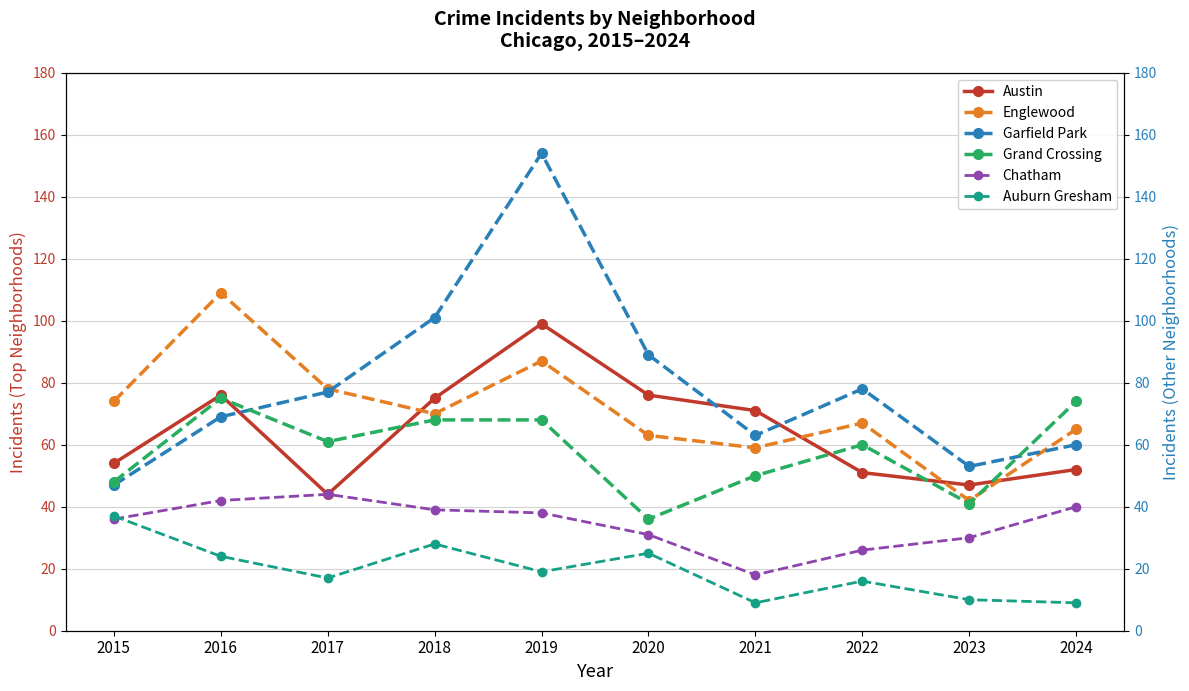

What is the average value of the Englewood series?

71